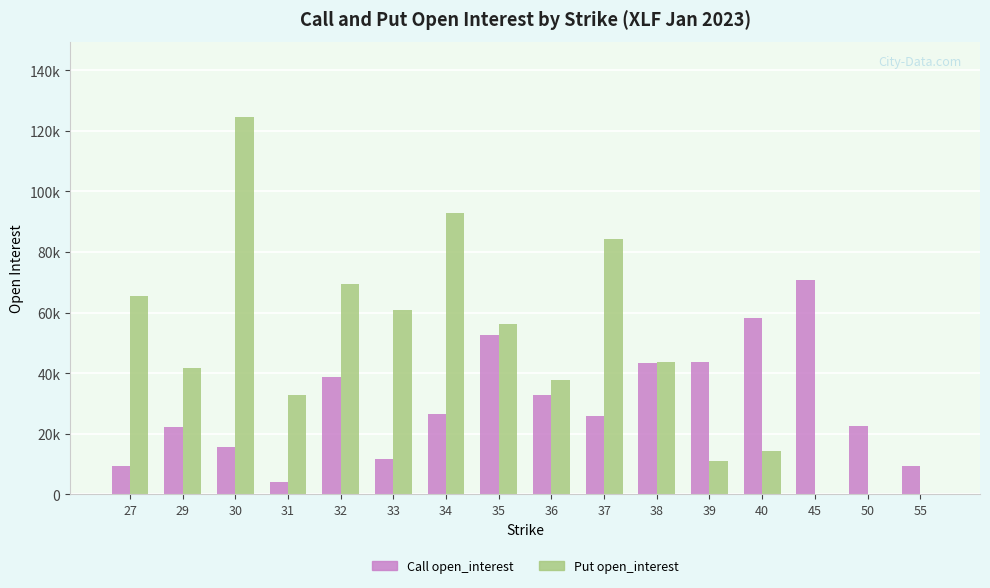

What are all the series names shown in the legend?

Call open_interest, Put open_interest